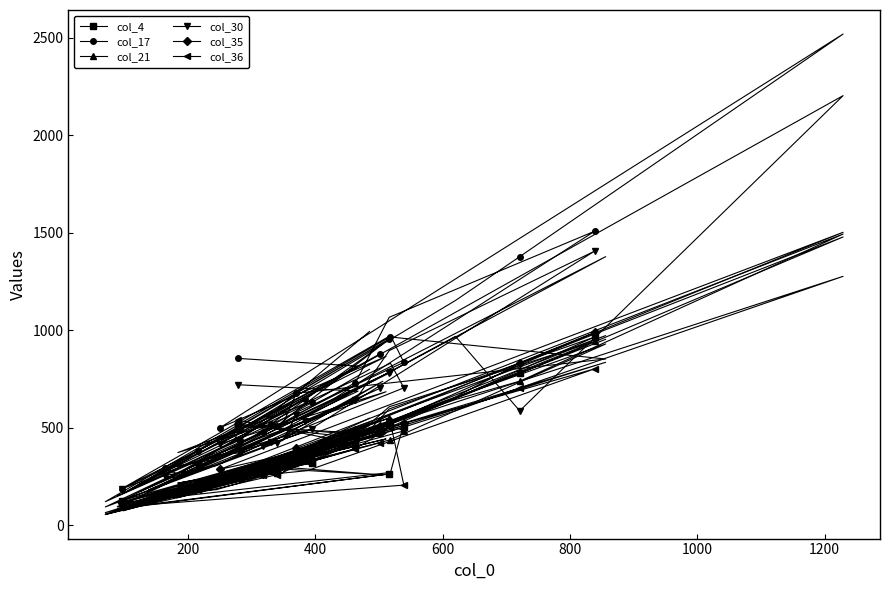

What is the difference between the maximum and minimum values in the col_30 series?

2110